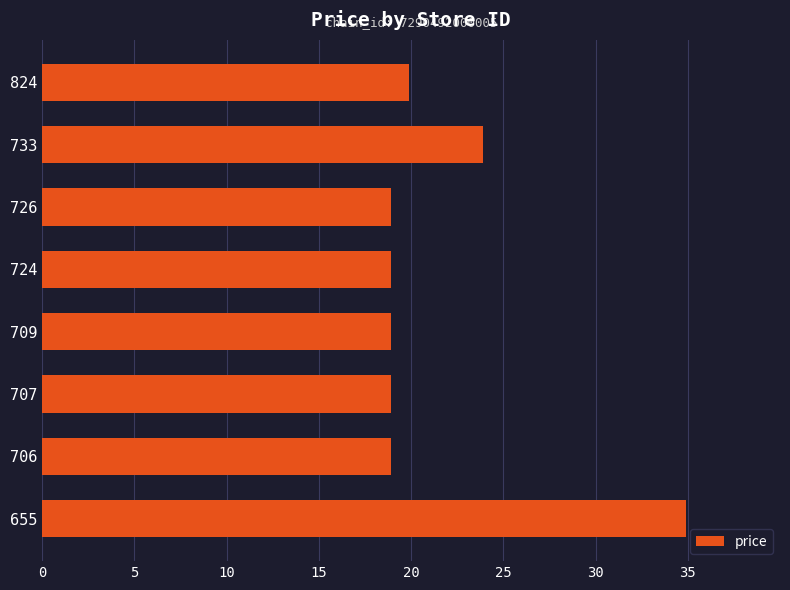

Reading top to bottom, what are all the values shown in this chart?

19.9	23.9	18.9	18.9	18.9	18.9	18.9	34.9